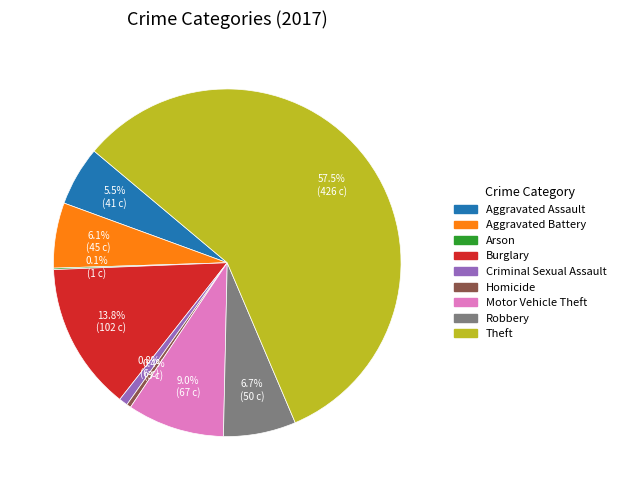

Approximately how many times larger is the value at Motor Vehicle Theft compared to Aggravated Battery?

1.5